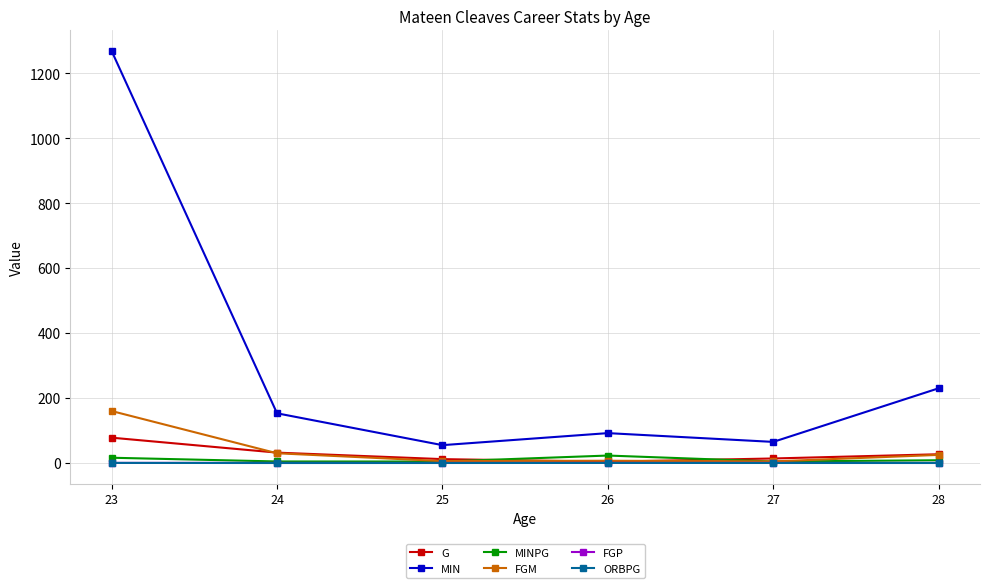

Which series changed the most between 23 and 25?

MIN